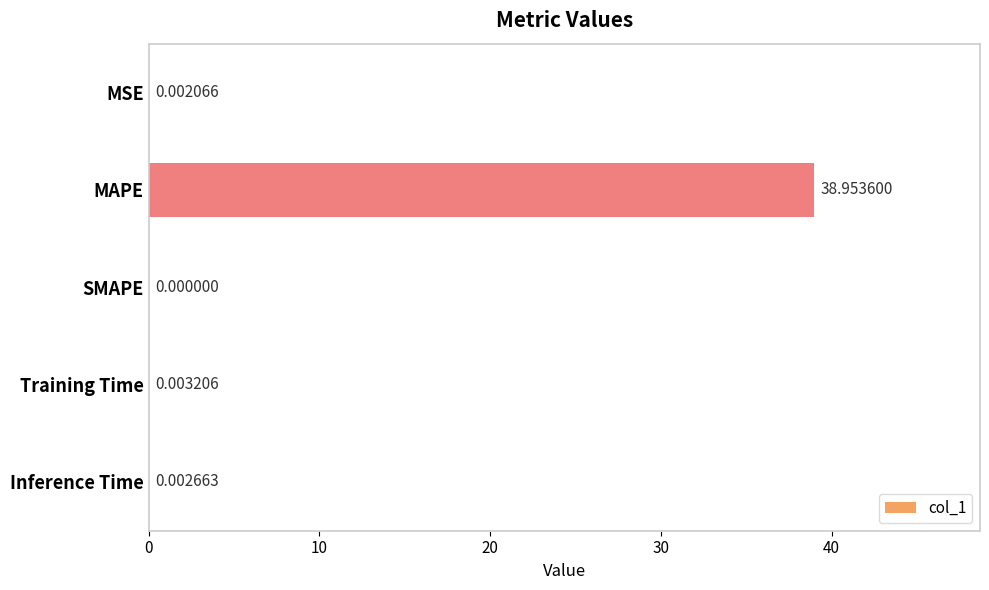

What is the sum of all values?

39.0